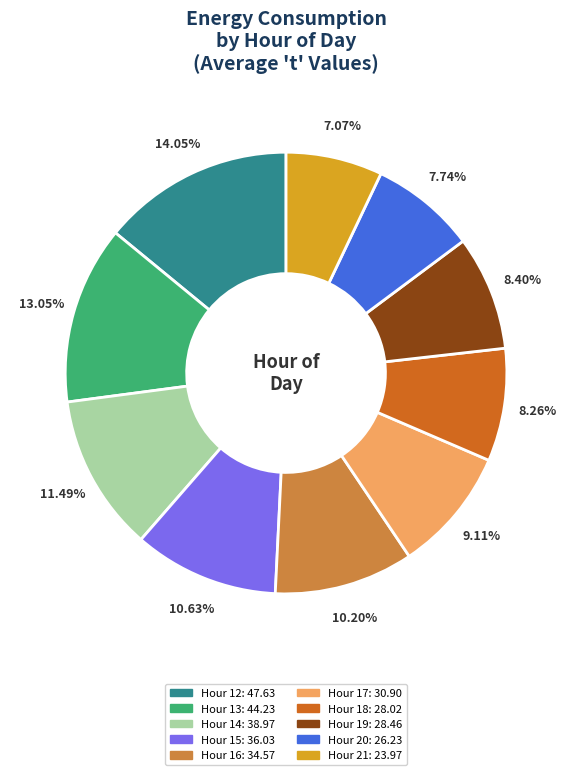

Count the number of slices in the pie.

10